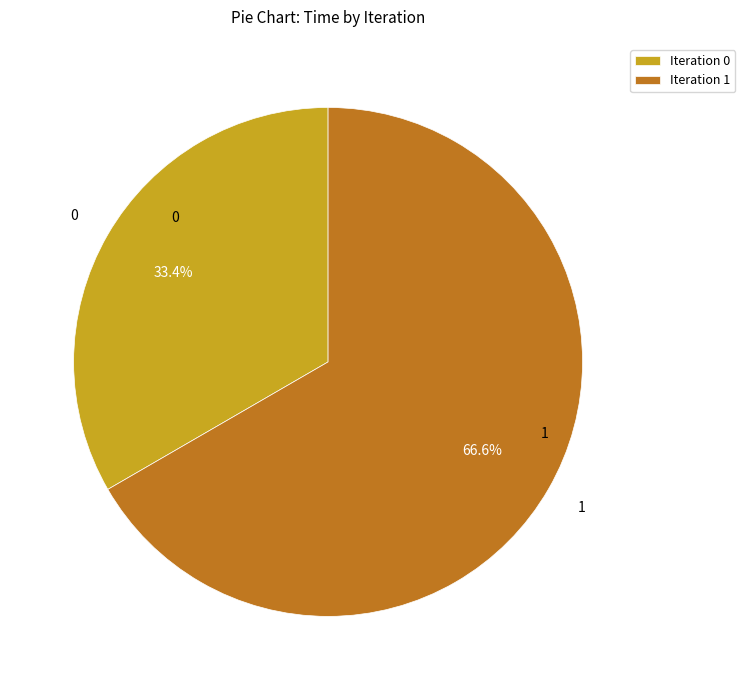

What percentage do Iteration 0 and Iteration 1 together represent?

100.0%